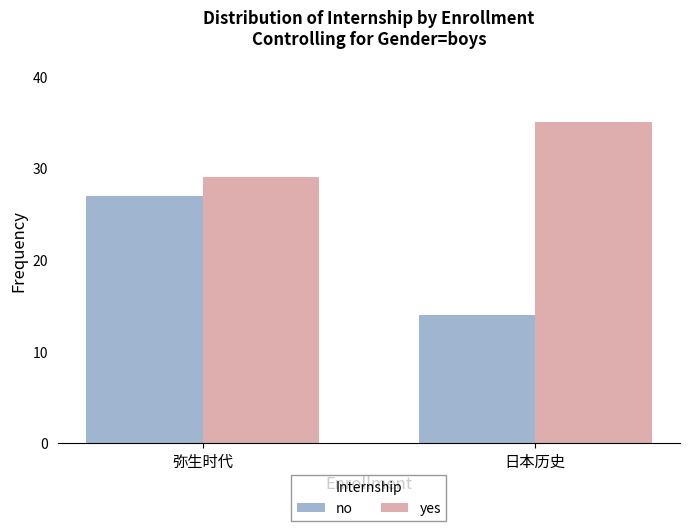

What is the greatest value displayed?

35